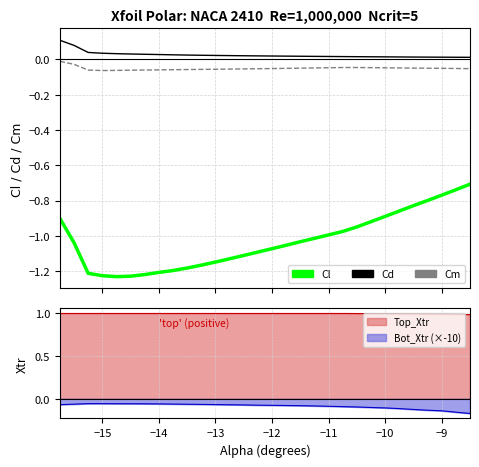

True or false: Cm and Cl intersect in this chart.

False